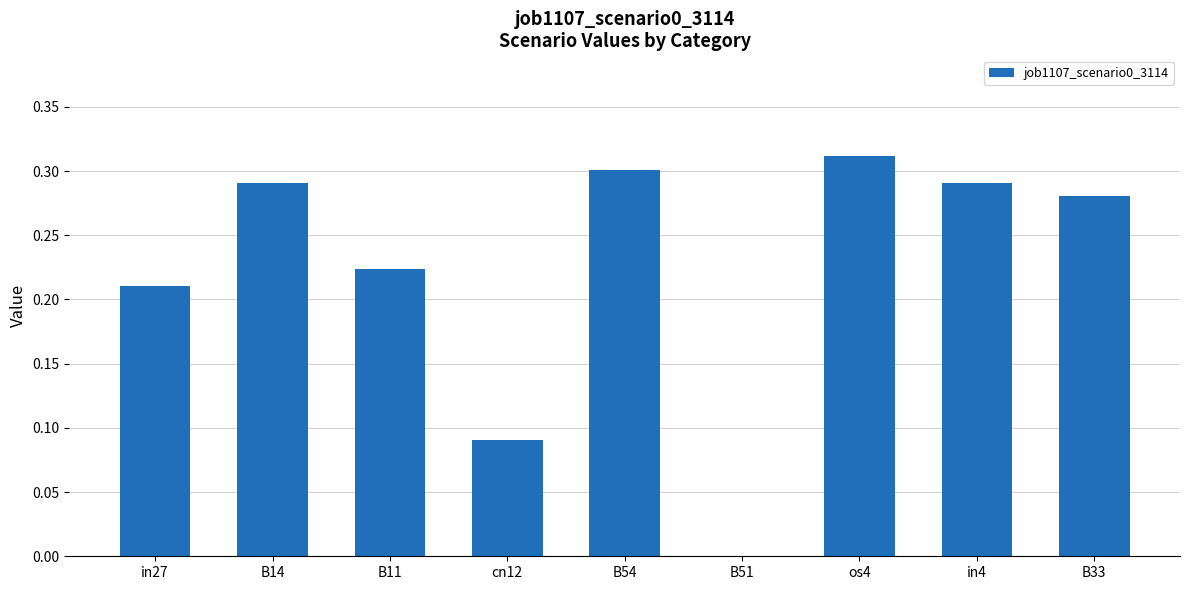

The value at B51 is 0.1. True or false?

False